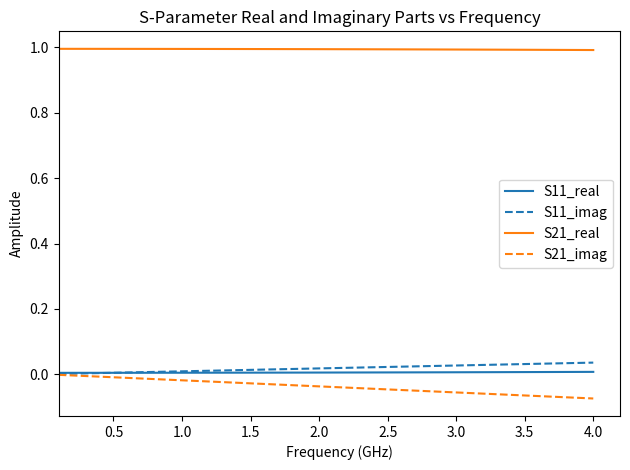

True or false: S11_imag and S21_real cross at least once.

False